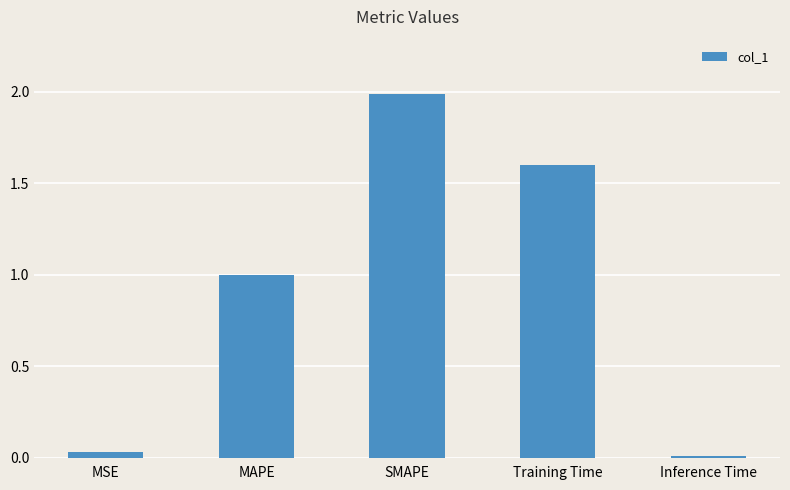

What is the label of the 3rd bar from the right?

SMAPE